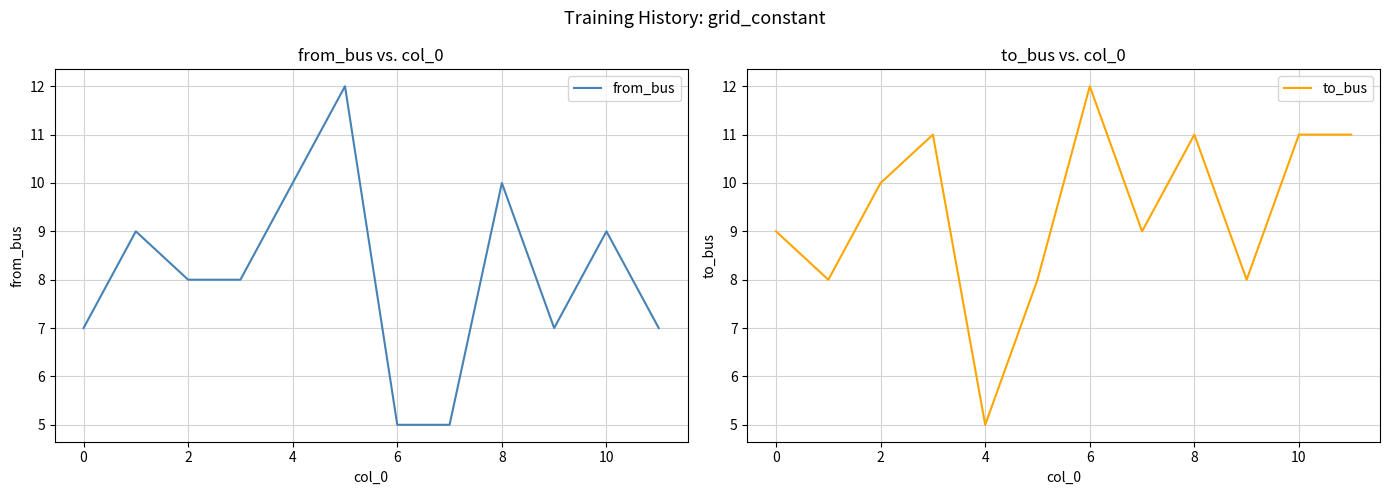

True or false: from_bus has a value of 7 at 9.

True